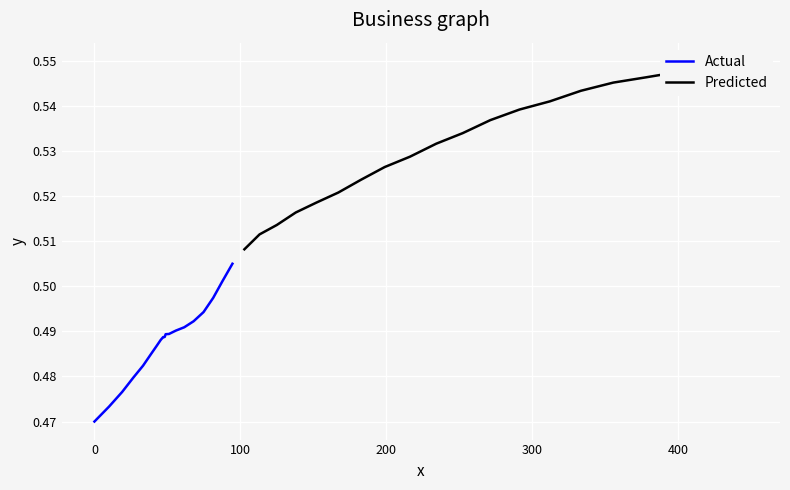

List the series in order of their overall mean, highest first.

Predicted, Actual